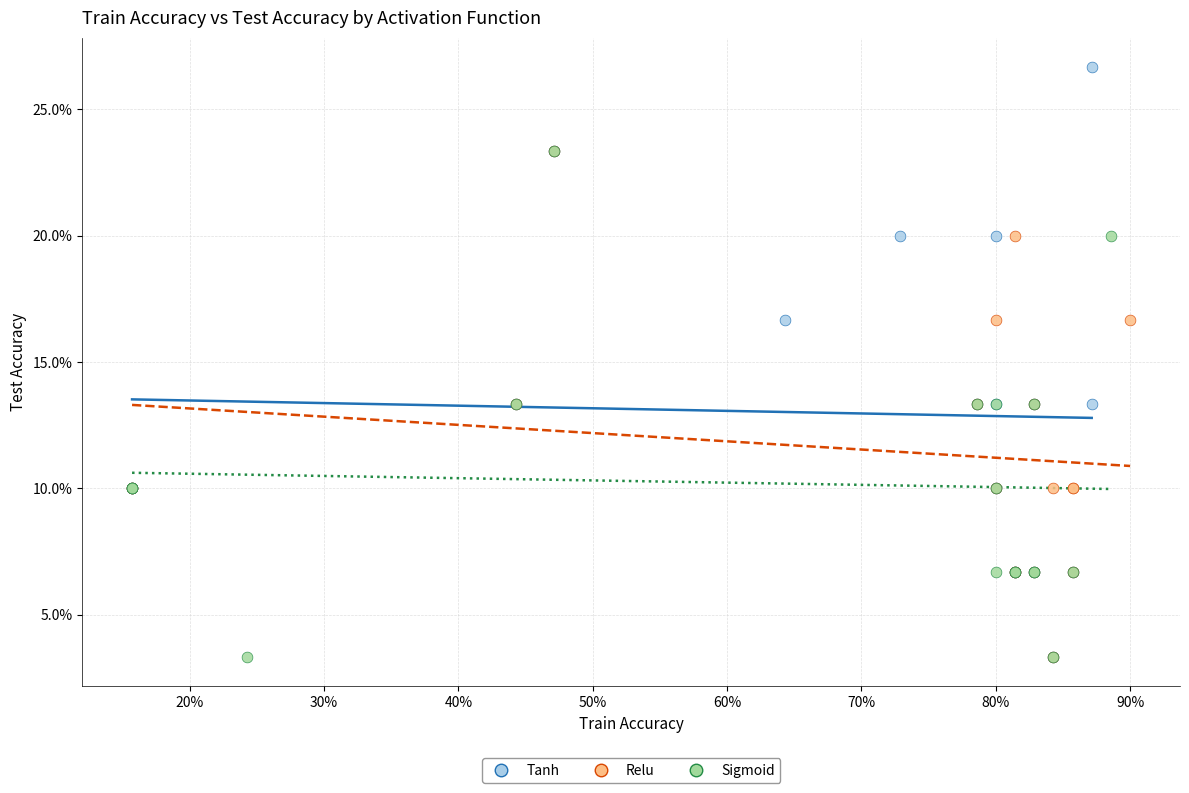

What are all the series names shown in the legend?

Tanh, Relu, Sigmoid